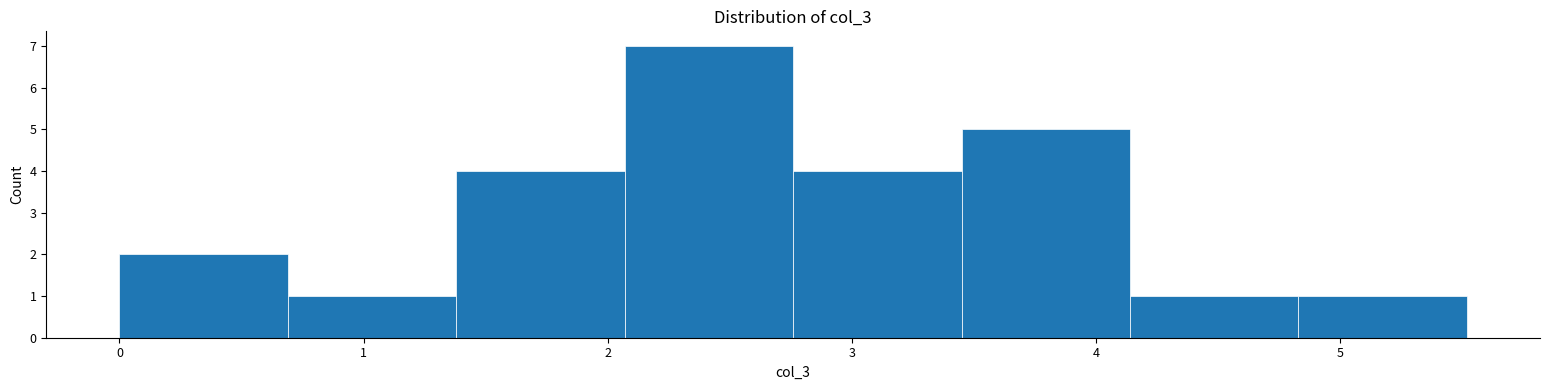

How tall is the bar that spans 4.83 to 5.52 on the x-axis? Neither the bar edges nor the heights are printed on the chart, so give them approximately, as read against the axes.

1